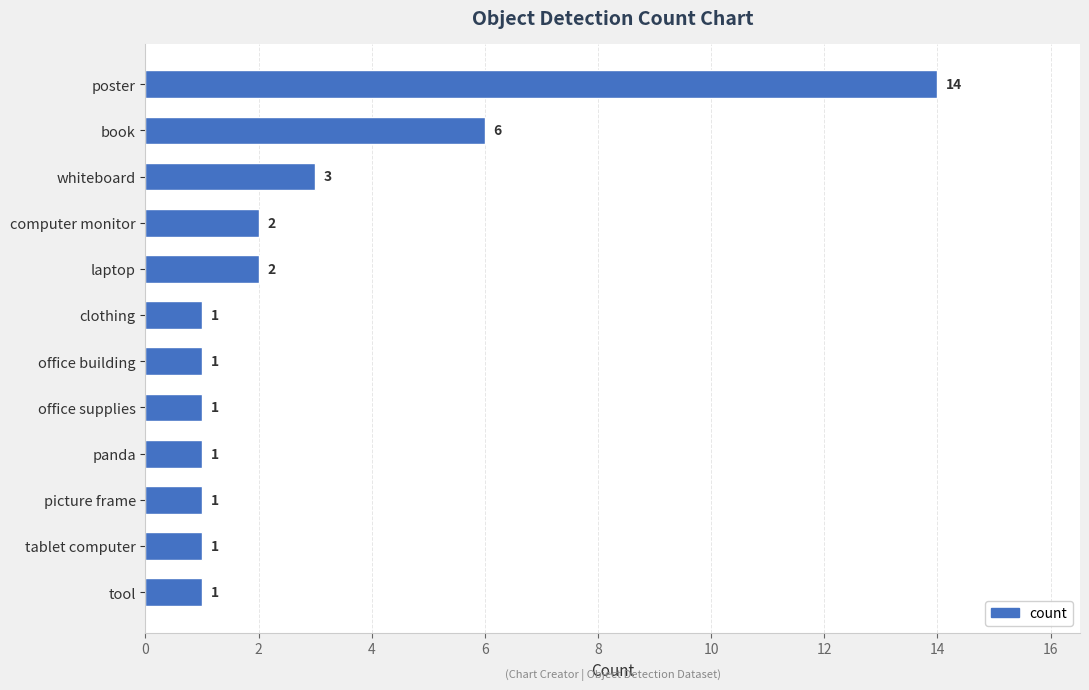

Does the chart contain stacked bars?

No